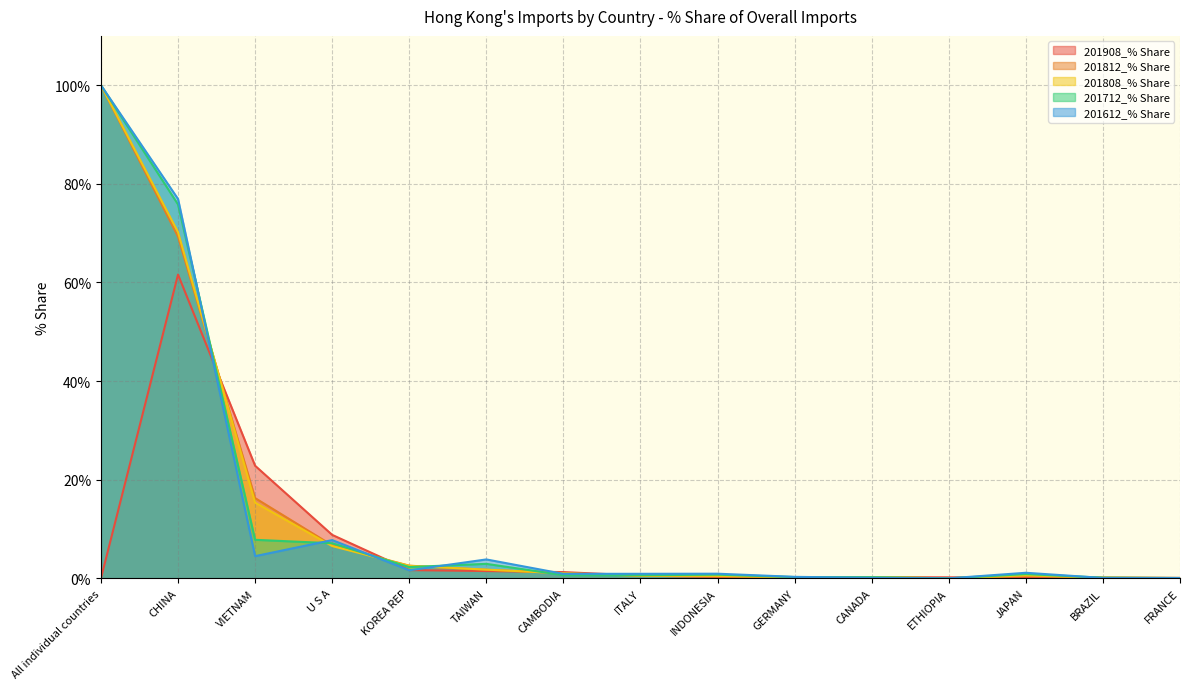

Which series has the widest spread of values?

201812_% Share